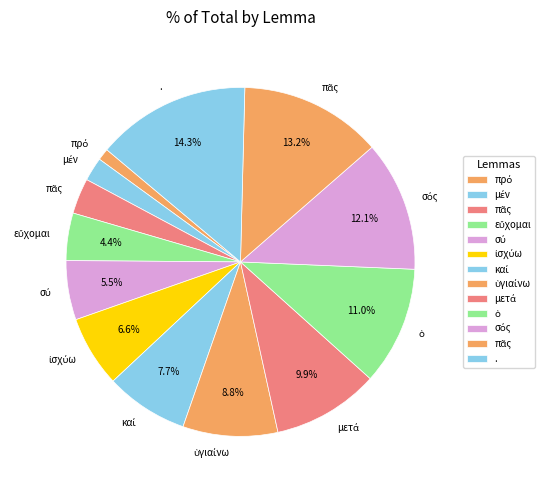

Is there any slice that represents more than half of the pie?

No